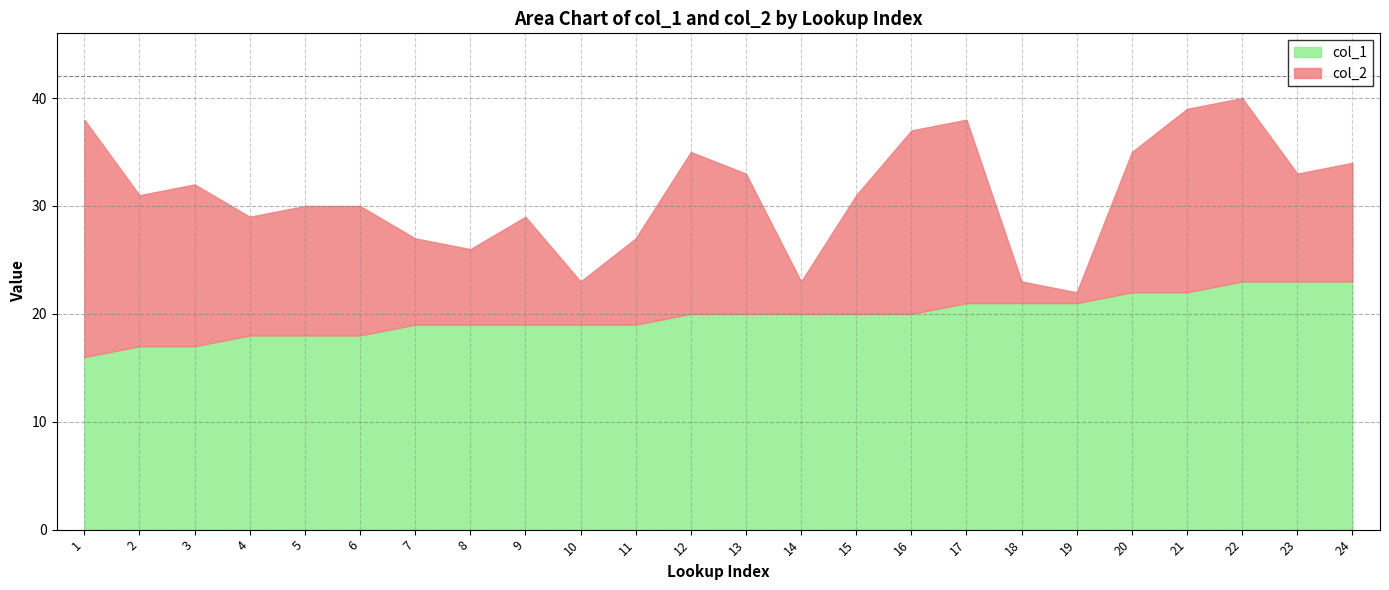

Is it true that col_1 equals 11 at 22?

False